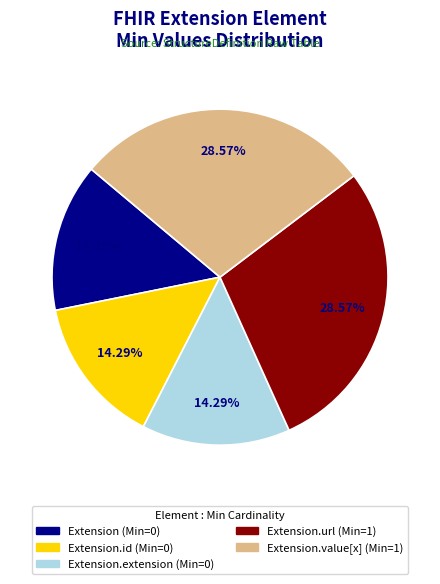

Is there any slice that represents more than half of the pie?

No